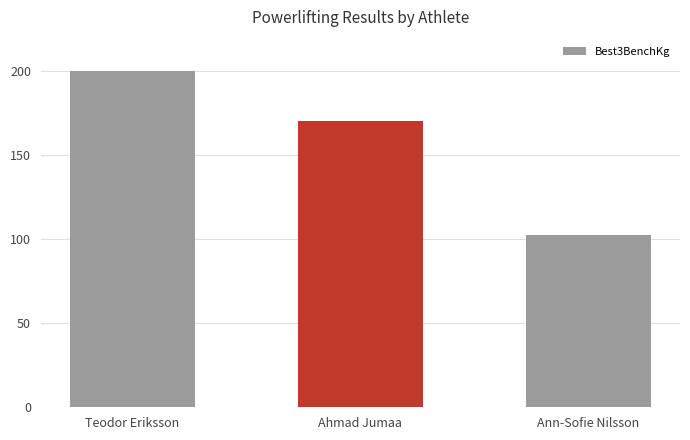

The chart shows a value of 35.5 at Ann-Sofie Nilsson. True or false?

False